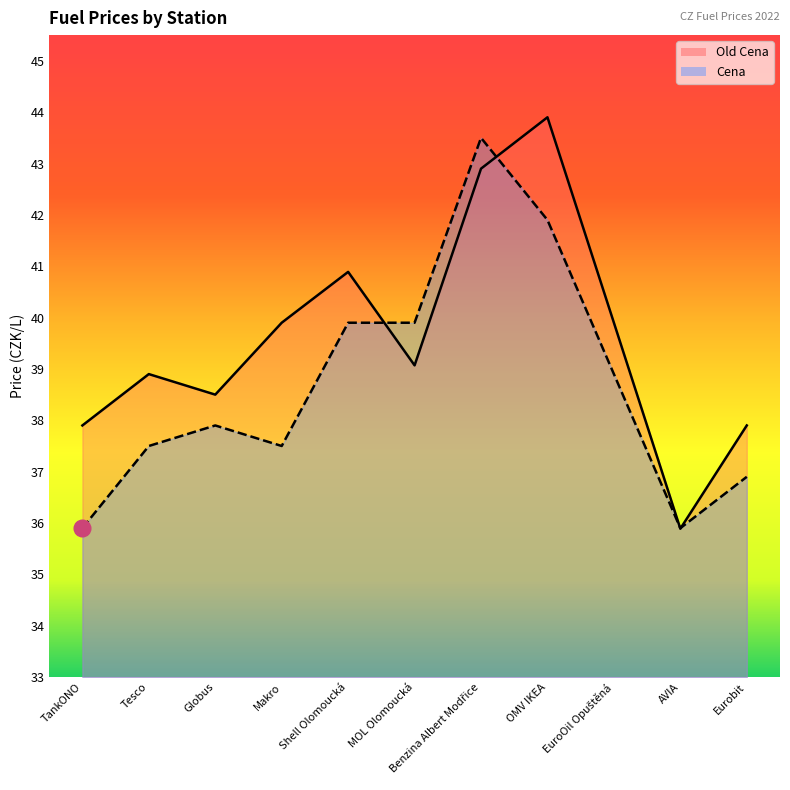

What is the difference between the Old Cena values at Eurobit and Makro?

2.0